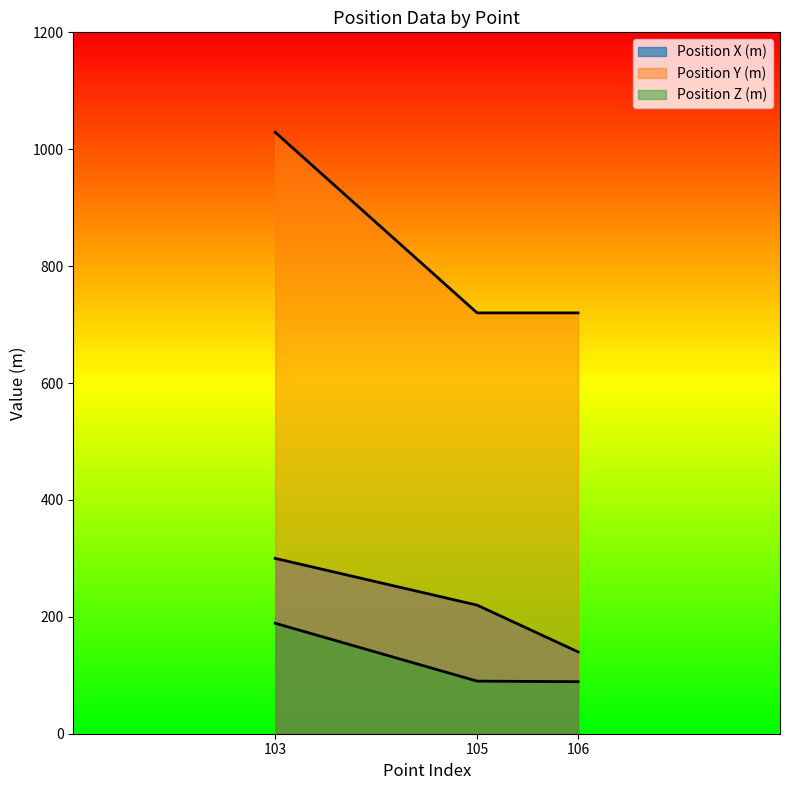

Which series has the largest range (max minus min)?

Position Y (m)